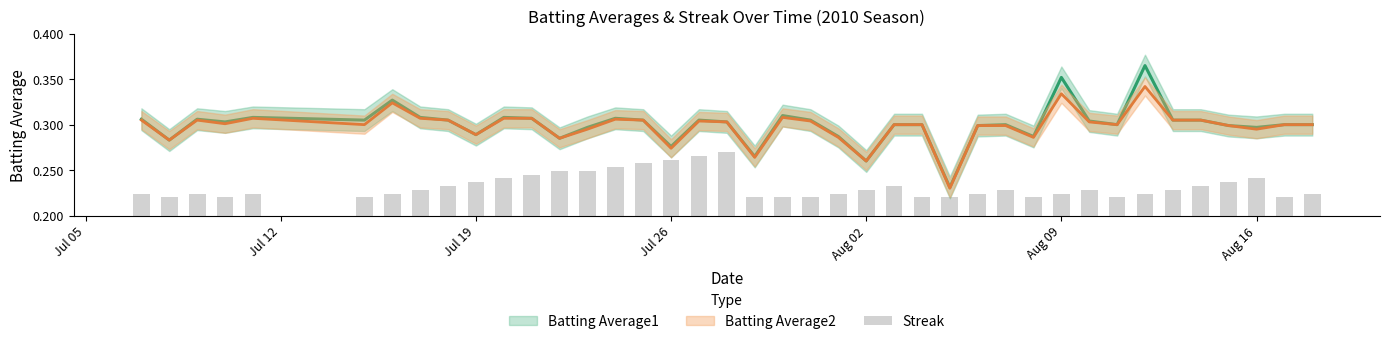

What is the smallest value displayed?

0.2